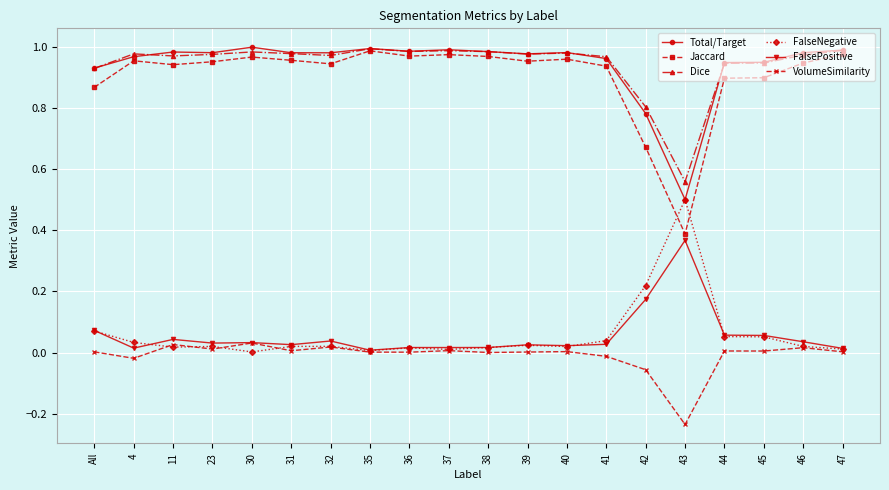

Which category has the highest value in the FalseNegative series?

43